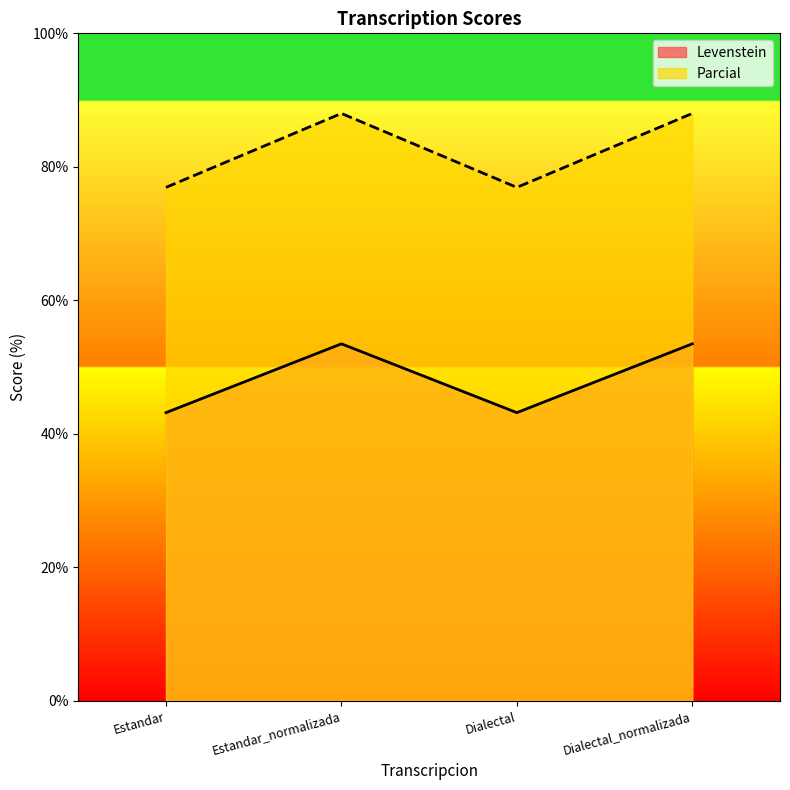

Rank the series by their average value, from highest to lowest.

Parcial, Levenstein